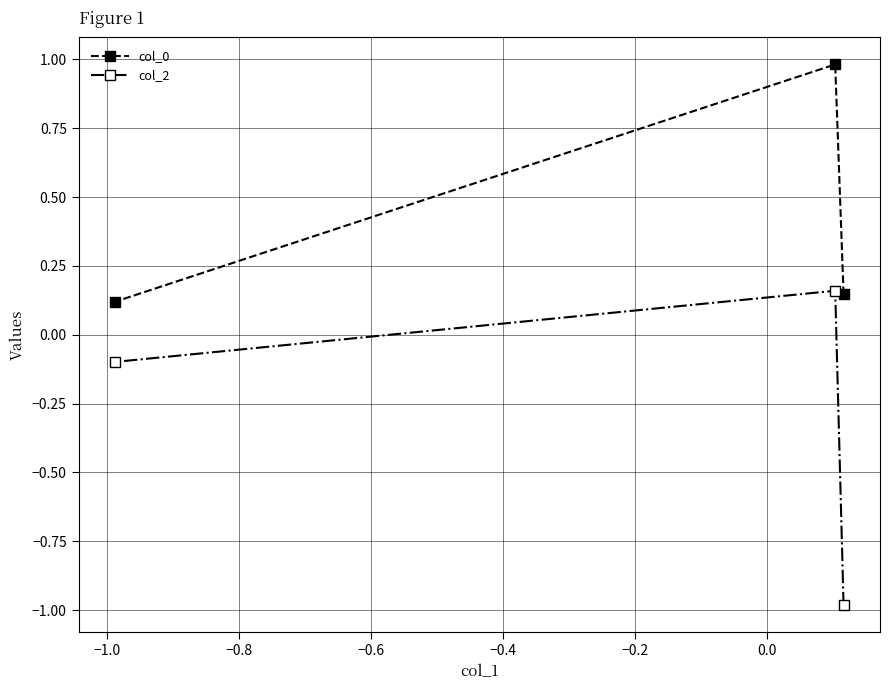

What are all the series names shown in the legend?

col_0, col_2